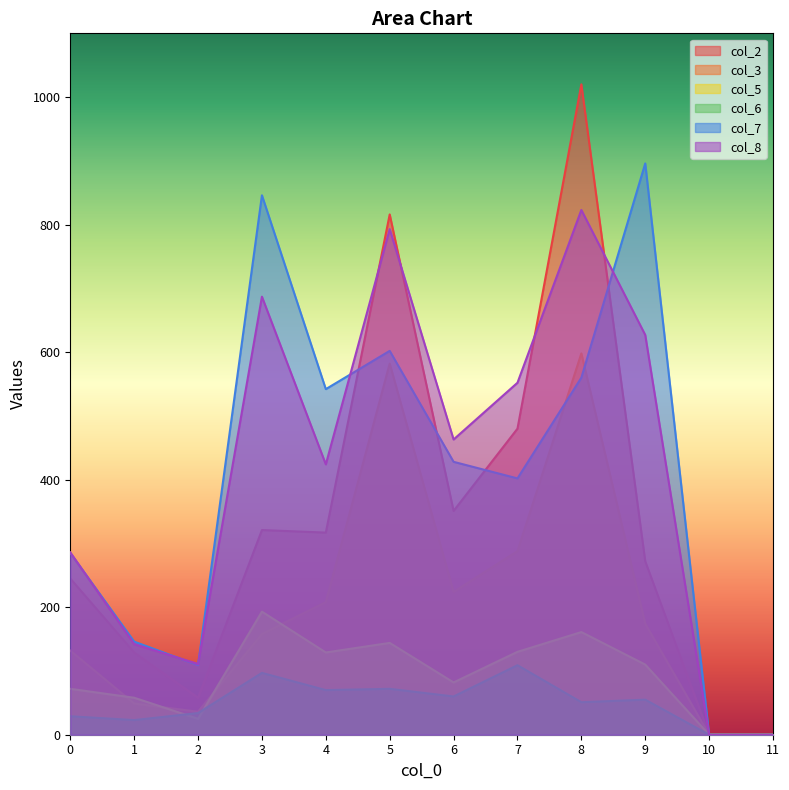

What is the total value across all series at 8?

3213